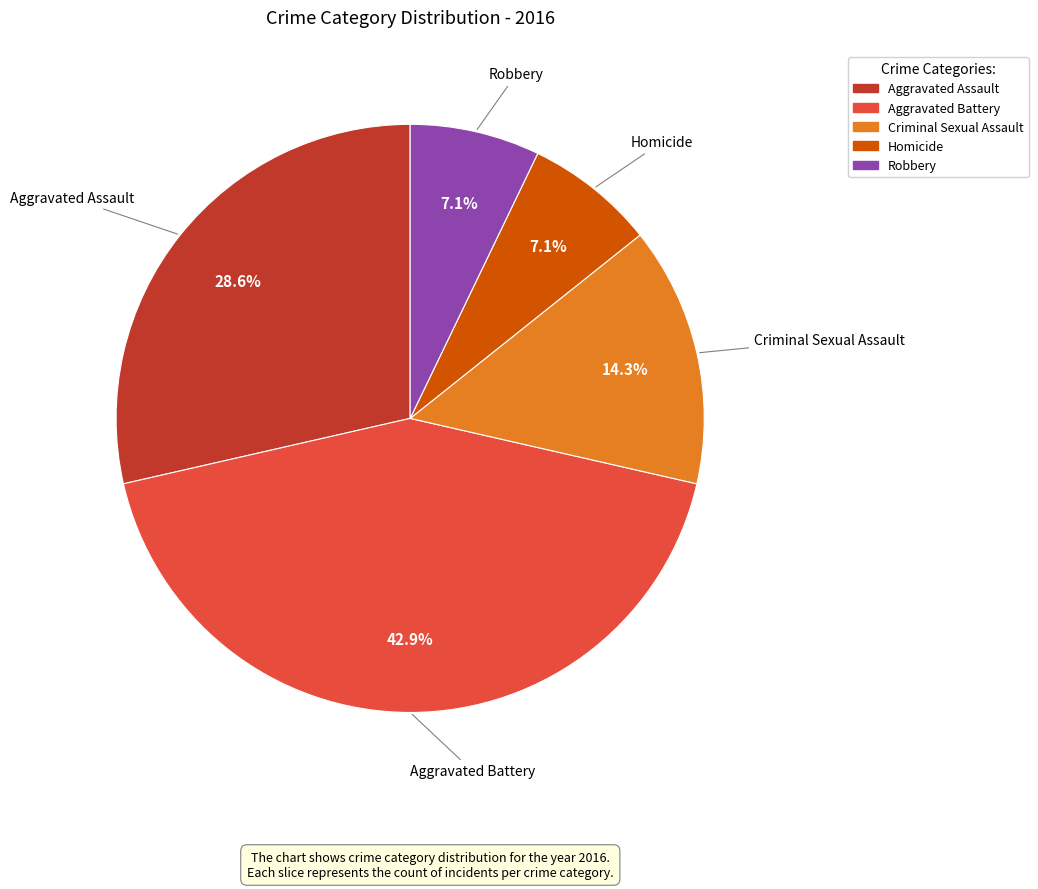

Between Criminal Sexual Assault and Aggravated Battery, which is larger?

Aggravated Battery